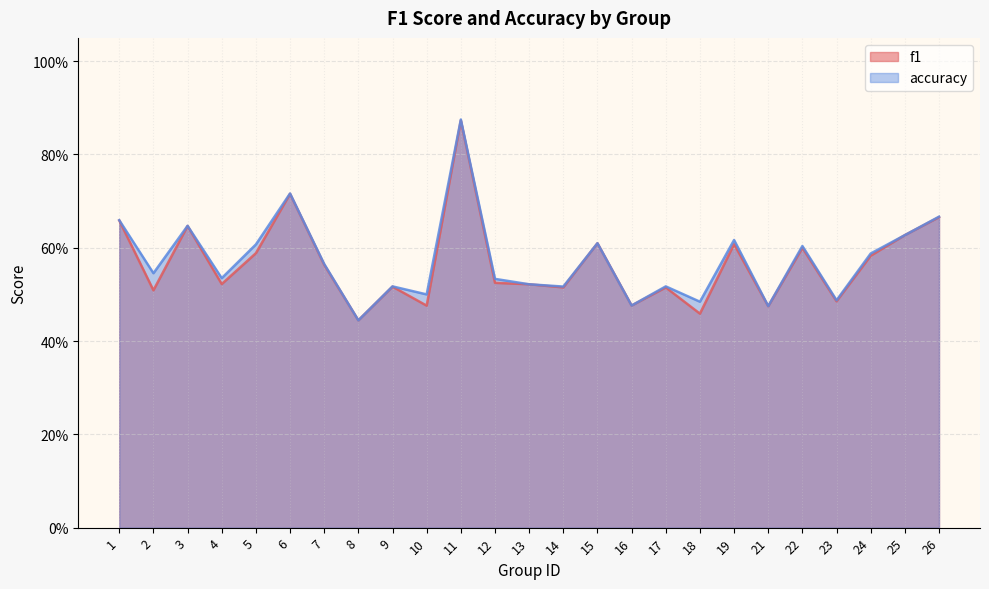

At which category does f1 reach its first local peak?

3